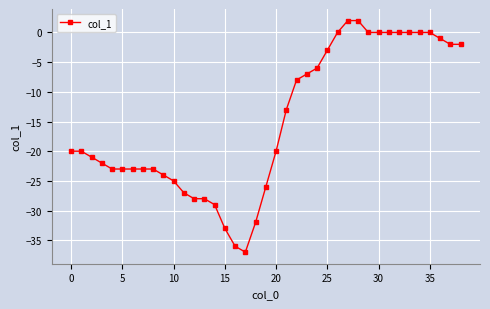

Reading right to left, what are all the values shown in this chart?

-2	-2	-1	0	0	0	0	0	0	0	2	2	0	-3	-6	-7	-8	-13	-20	-26	-32	-37	-36	-33	-29	-28	-28	-27	-25	-24	-23	-23	-23	-23	-23	-22	-21	-20	-20